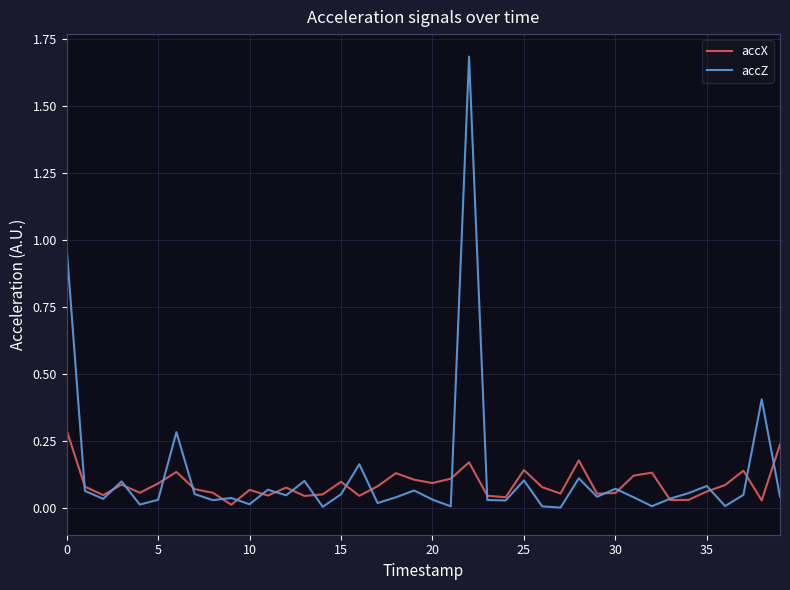

What is the maximum value for accZ?

1.7